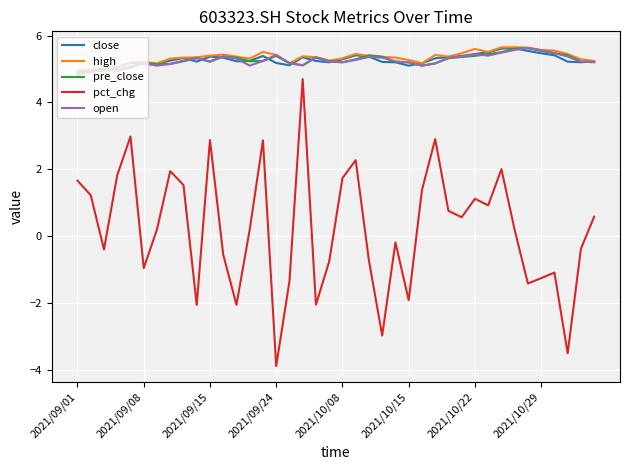

What is the difference between the maximum and minimum values in the open series?

0.8